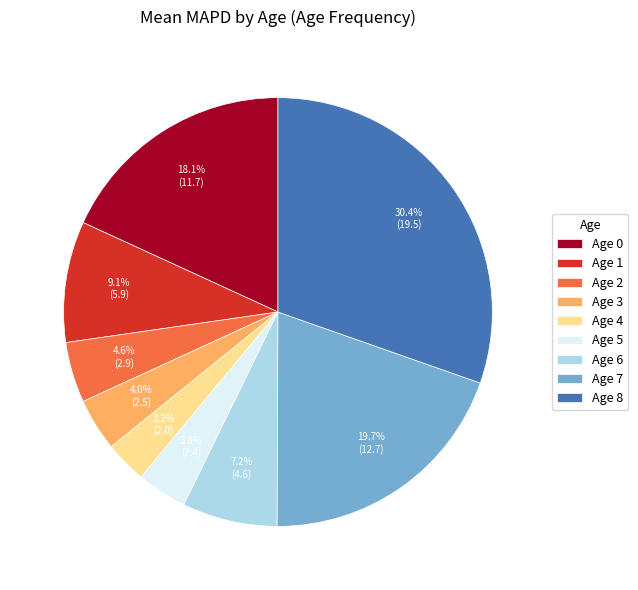

What is the total percentage of Age 1 and Age 8?

39.5%